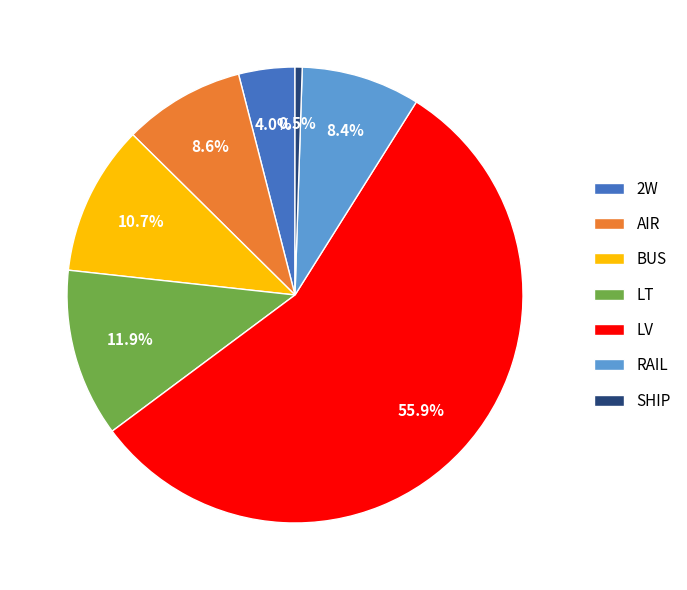

Is LT the majority of the pie?

No